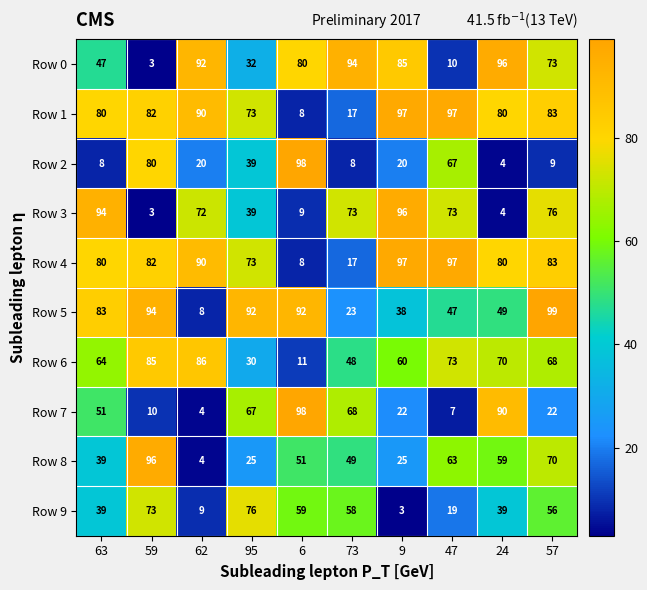

At which label is Row 7 closest to 51?

63